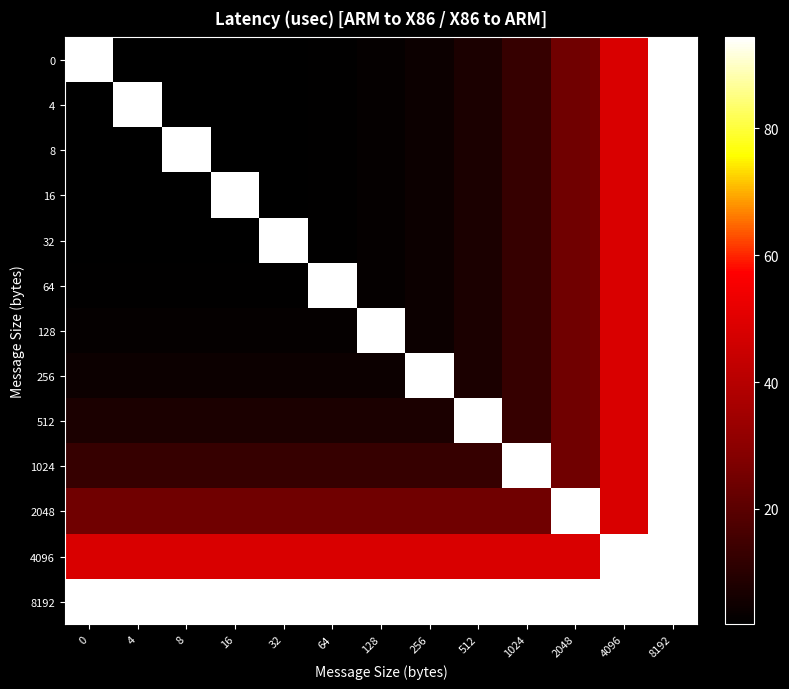

Which category has the lowest value across all series?

4